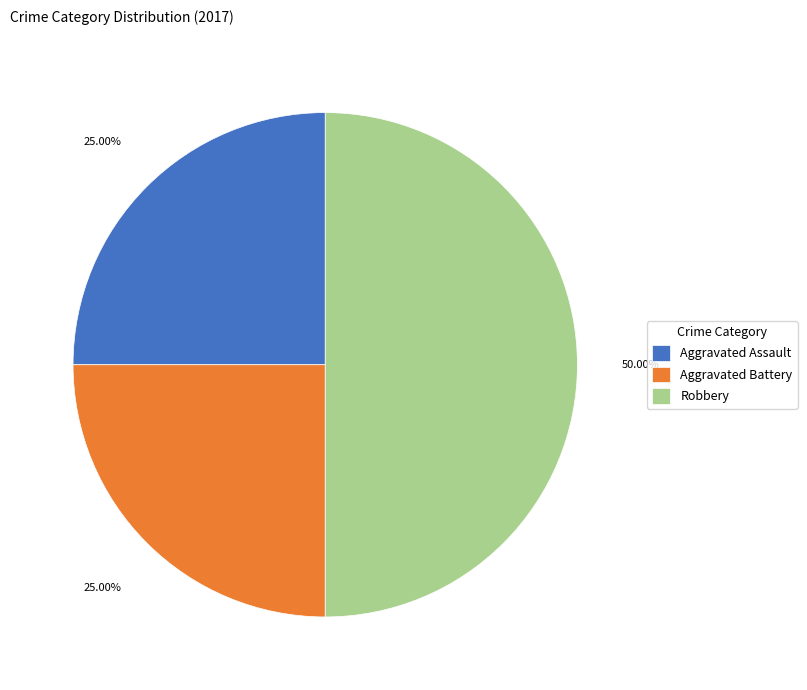

To the nearest percent, what is the combined percentage of Aggravated Assault and Aggravated Battery?

50%